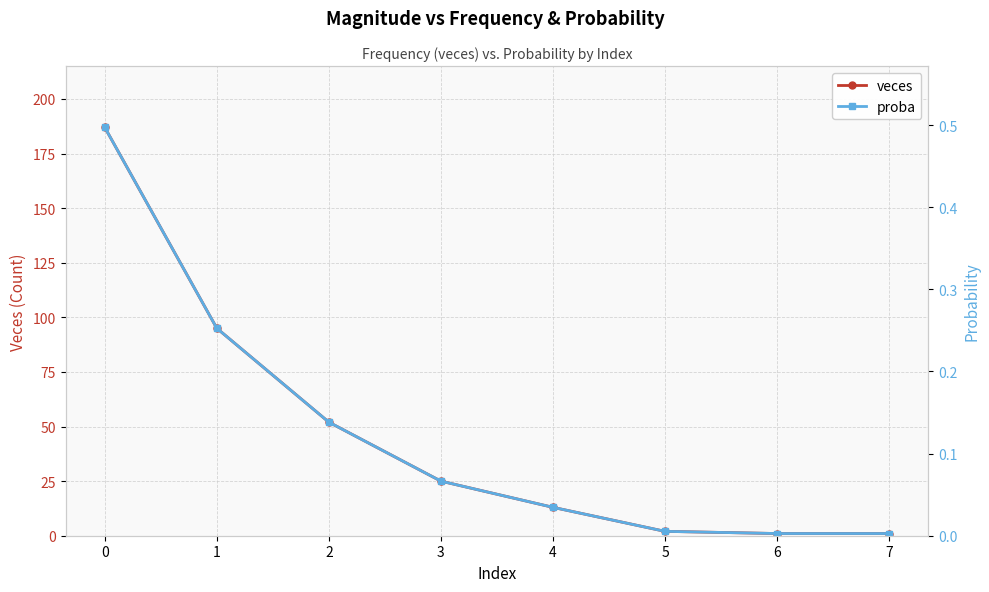

True or false: proba has a value of 0.8 at 0.

False